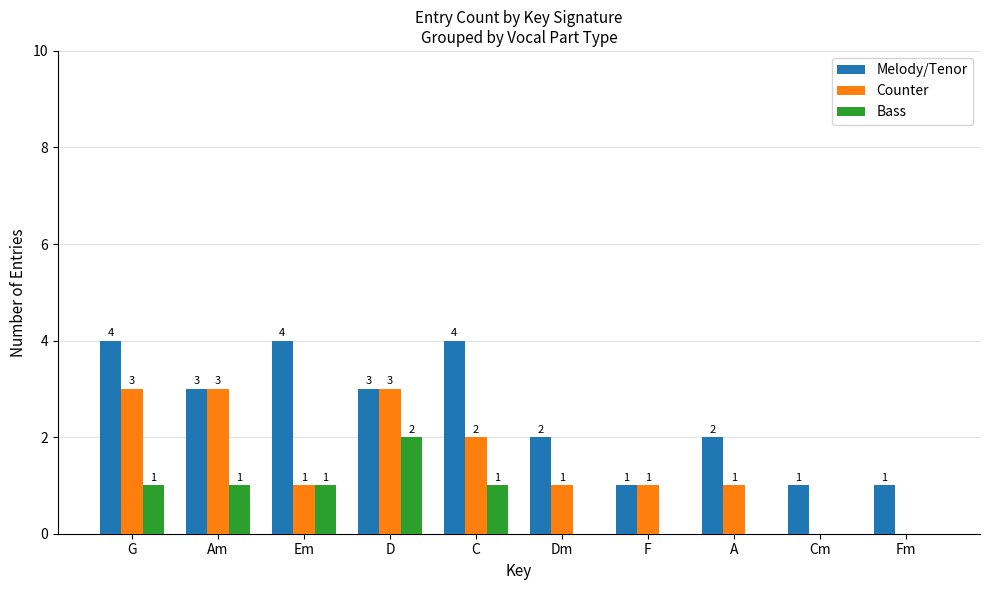

Reading right to left, list all the values displayed in this chart.

Melody/Tenor: 1	1	2	1	2	4	3	4	3	4
Counter: 0	0	1	1	1	2	3	1	3	3
Bass: 0	0	0	0	0	1	2	1	1	1